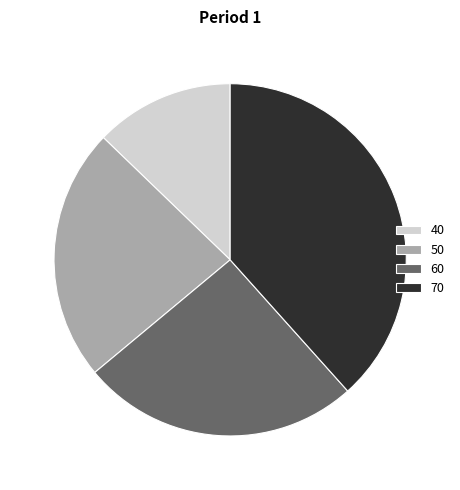

What is the ratio of the value at 50 to the value at 70?

0.6